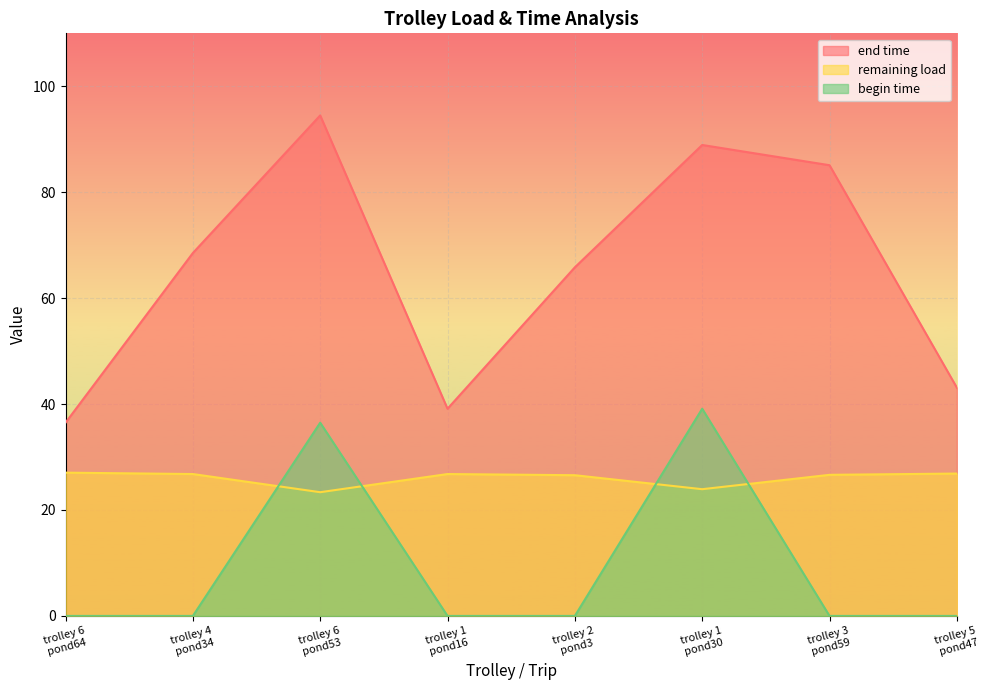

List the series in order of their overall mean, highest first.

end time, remaining load, begin time